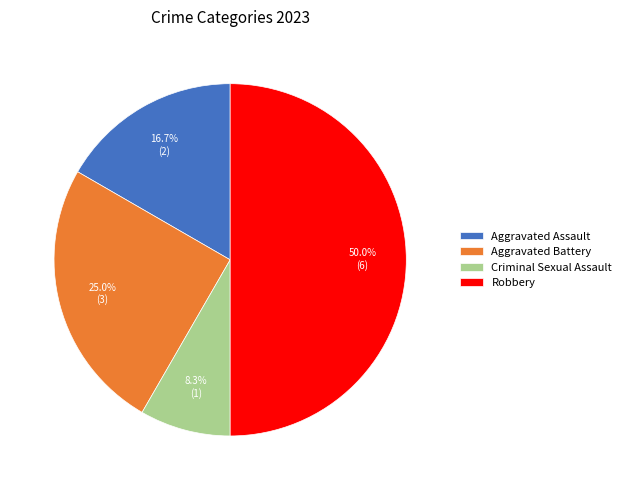

Do Criminal Sexual Assault and Aggravated Assault together represent more than half of the pie?

No